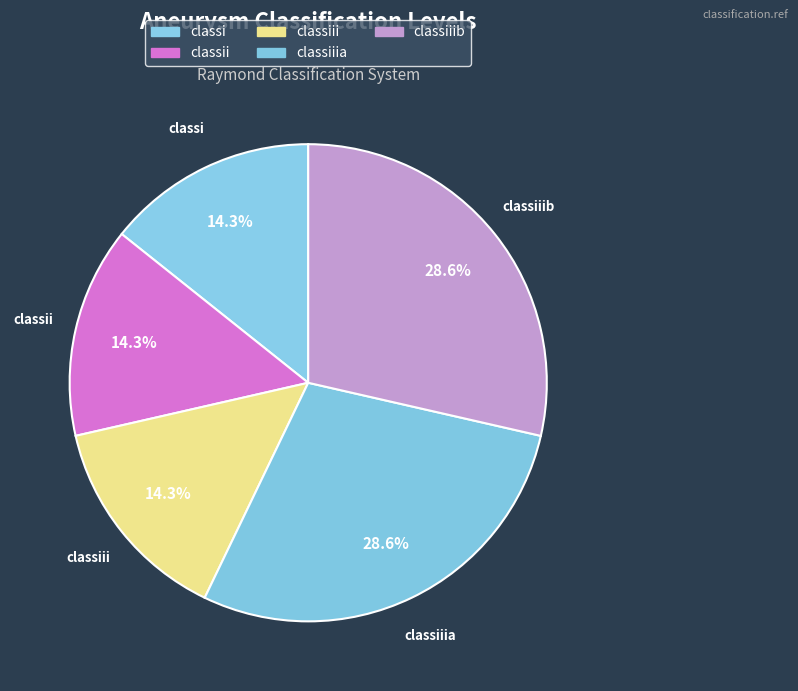

What is the ratio of the value at classiiia to the value at classii?

2.0